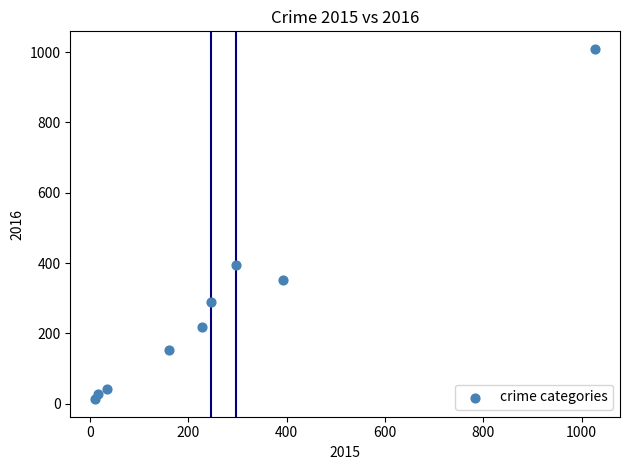

What Y value in the scatter plot is closest to 511?

394